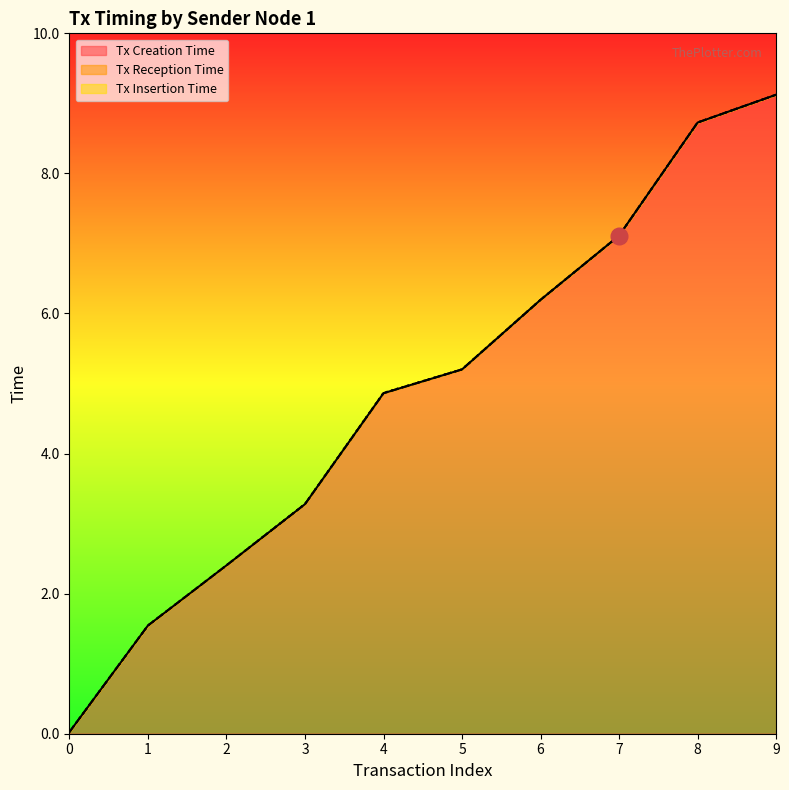

What is the value of the Tx Insertion Time point at the 3rd from the left?

2.4